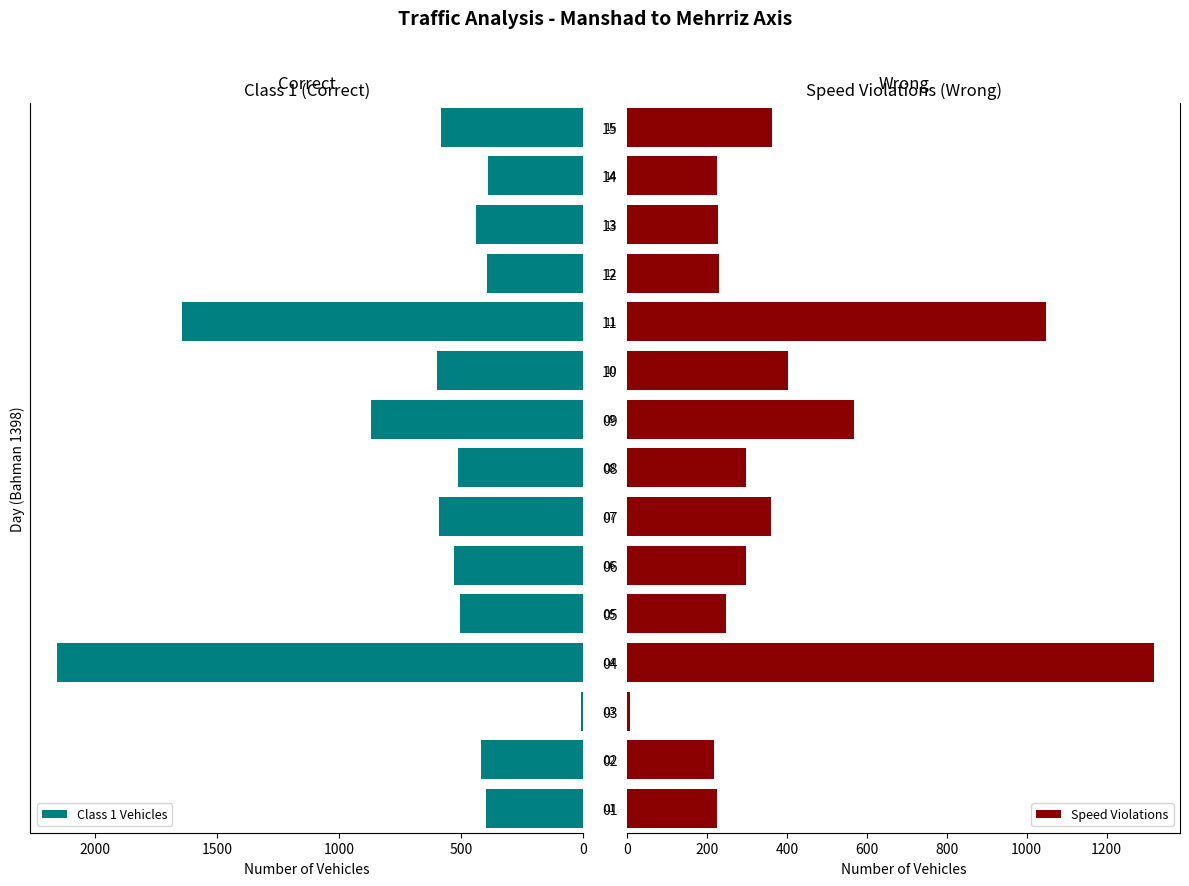

How many data points in Class 1 Vehicles are less than 511?

7